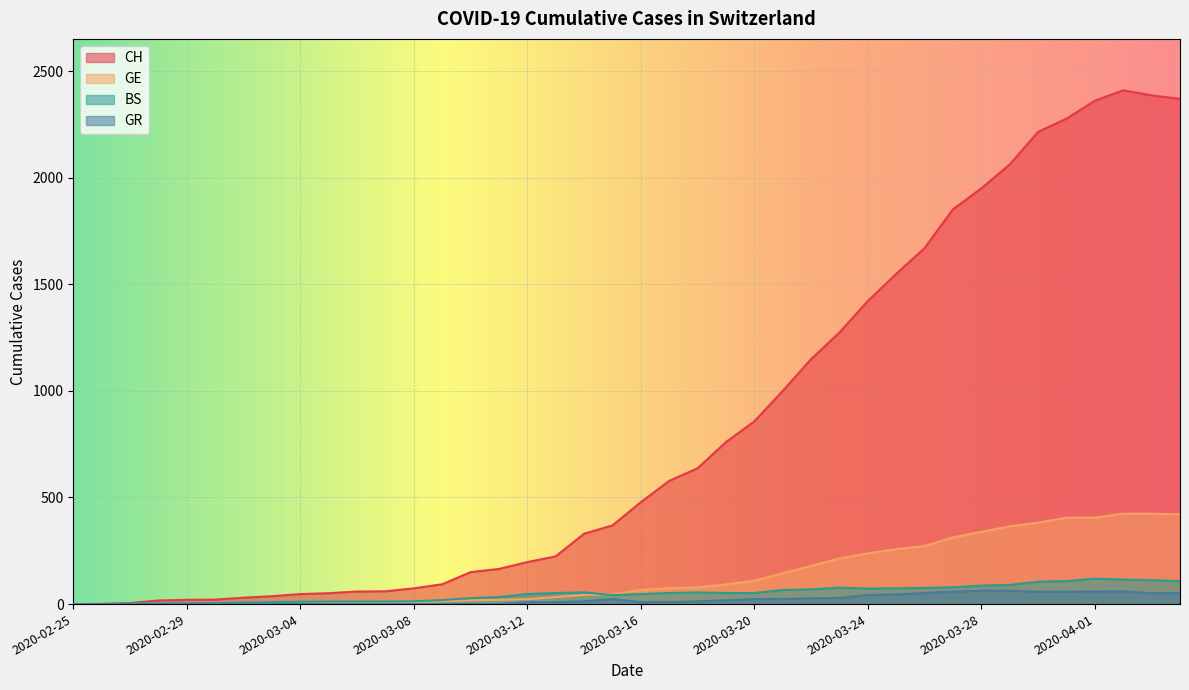

What position from the left is 2020-03-10?

15